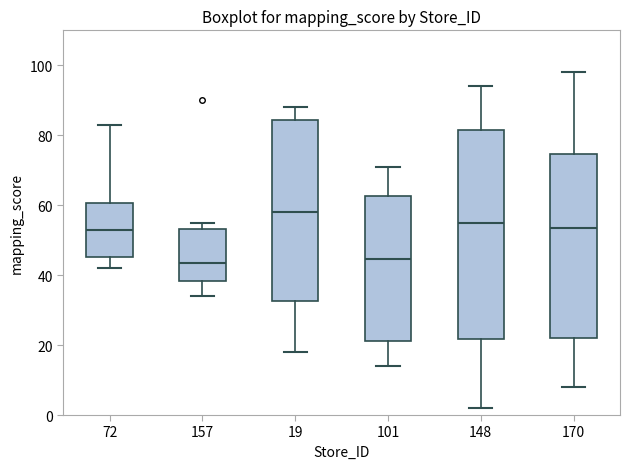

Where is the lower edge of the box at x = 101 on the y-axis? The values are not printed on the chart, so give them approximately, as read against the axis.

22